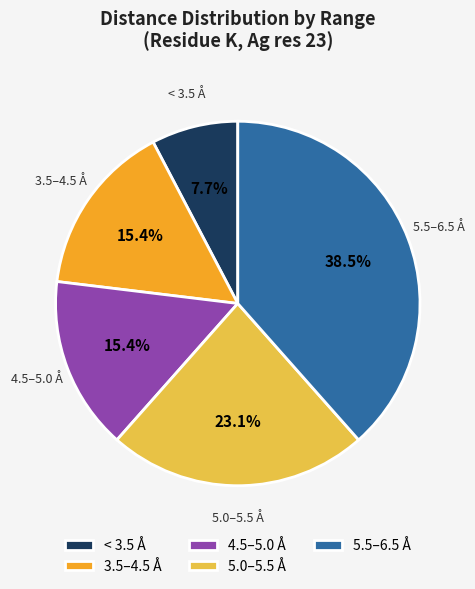

Combined, what portion of the pie is 4.5–5.0 Å and < 3.5 Å?

23.1%